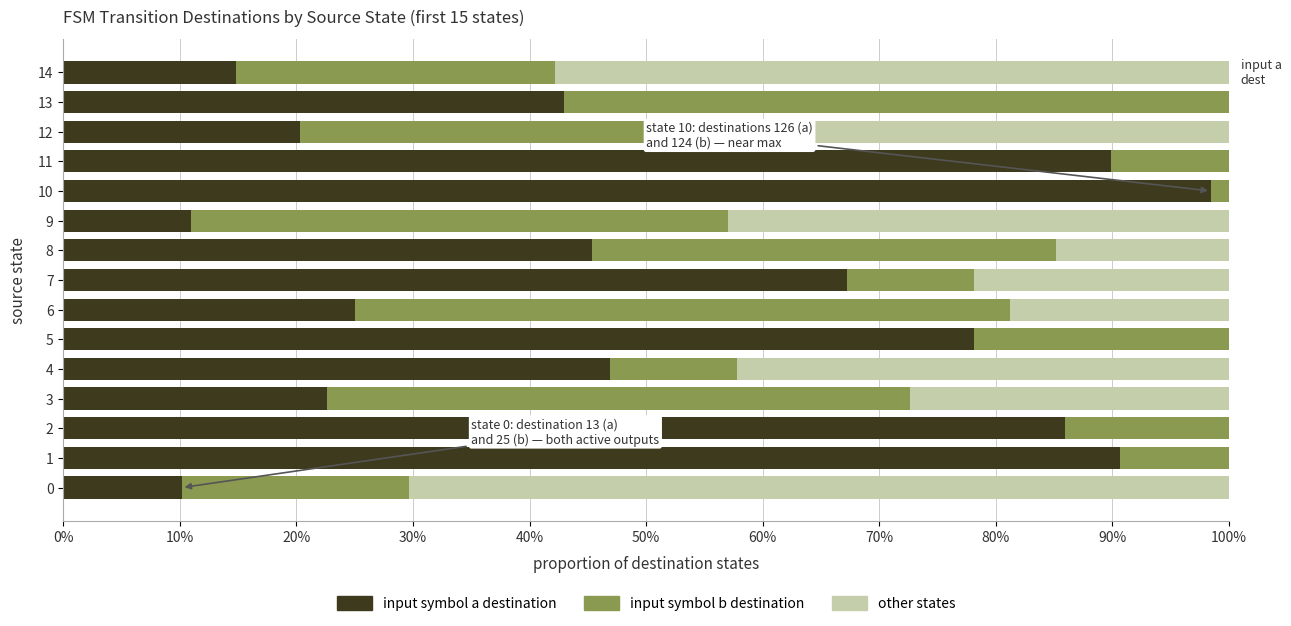

Which series has the widest spread of values?

input symbol a destination